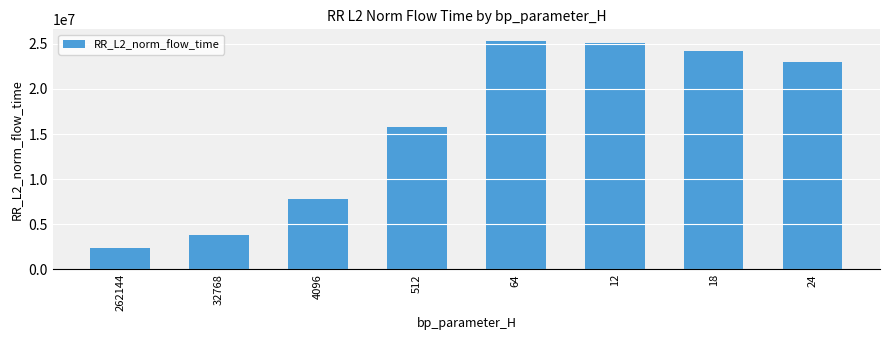

What is the difference between the maximum and minimum values?

23003850.4